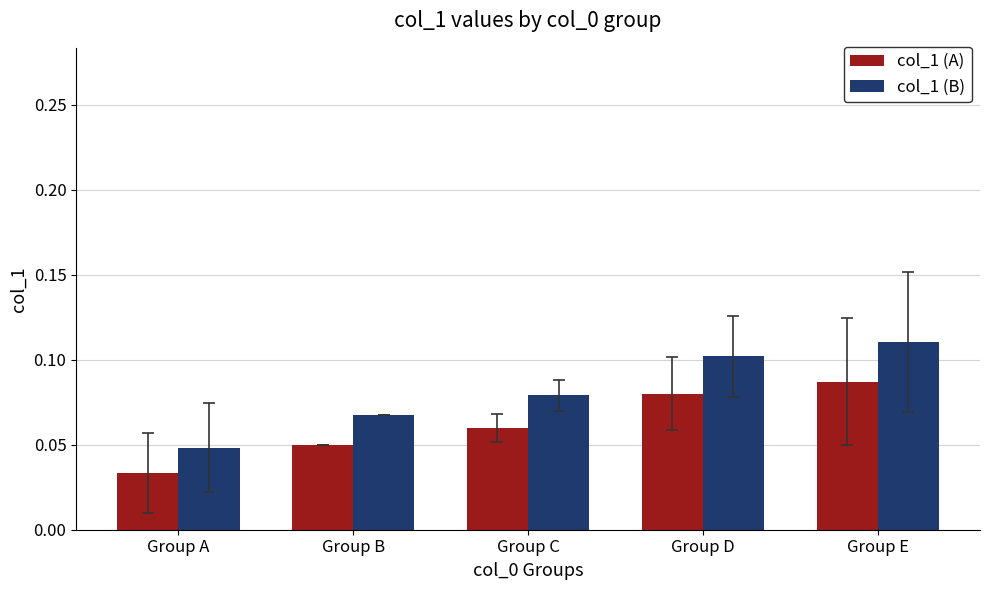

Does the chart contain any negative values?

No